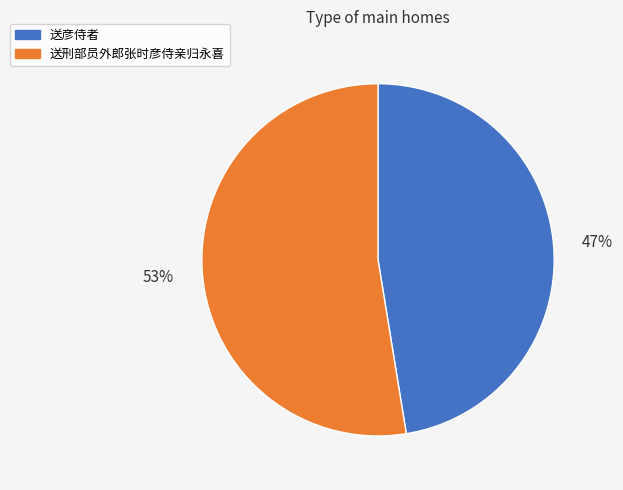

Which category has the smallest portion of the pie?

送彦侍者